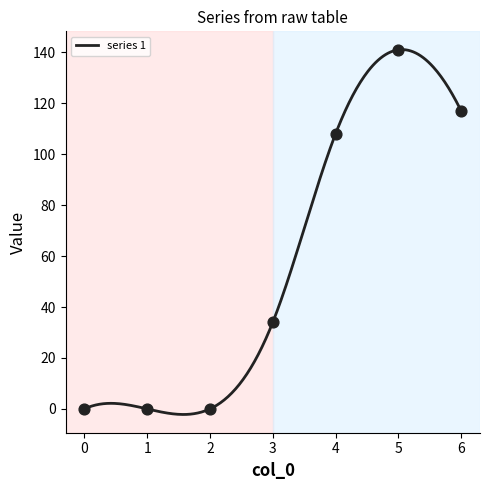

Which series reaches the minimum Y coordinate?

1